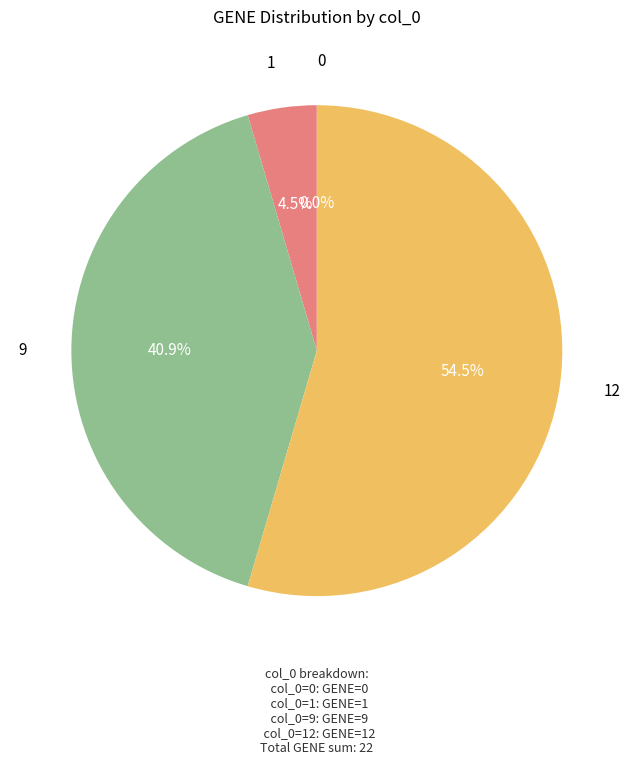

Combined, do 9 and 0 account for over 50%?

No